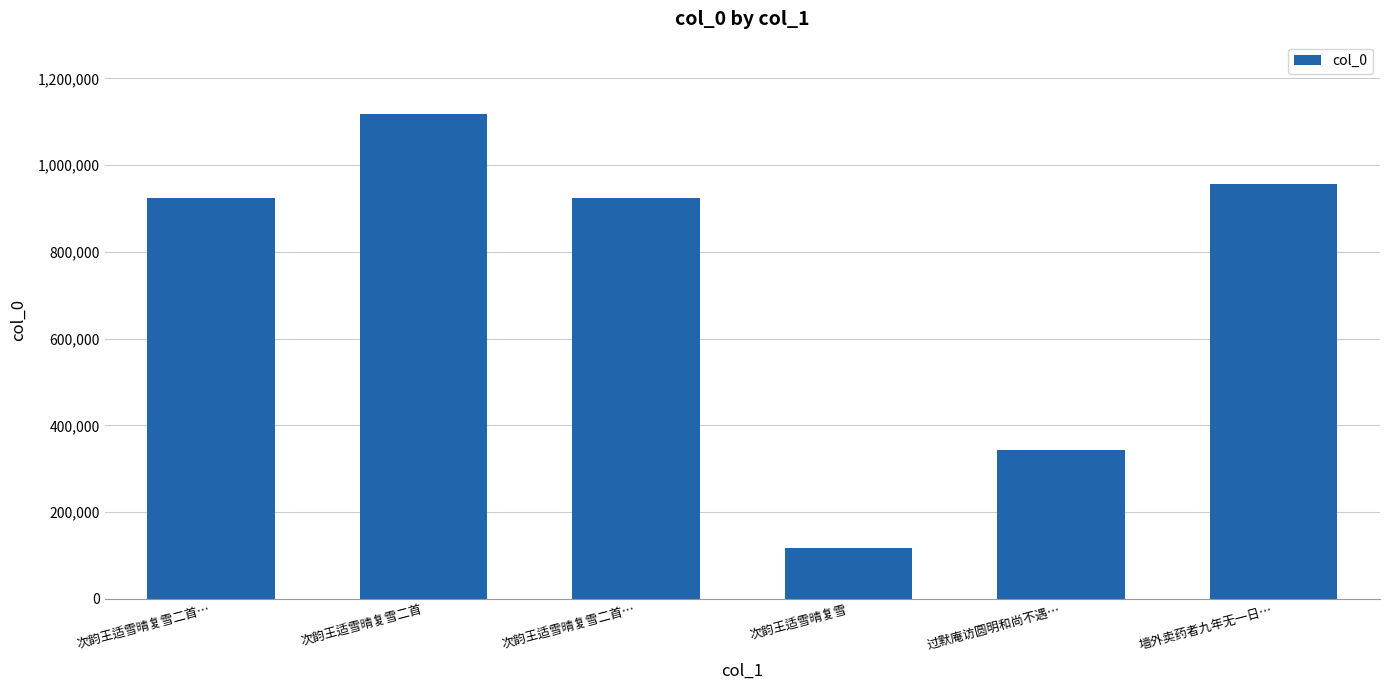

What is the value of the 3rd bar from the left?

924582